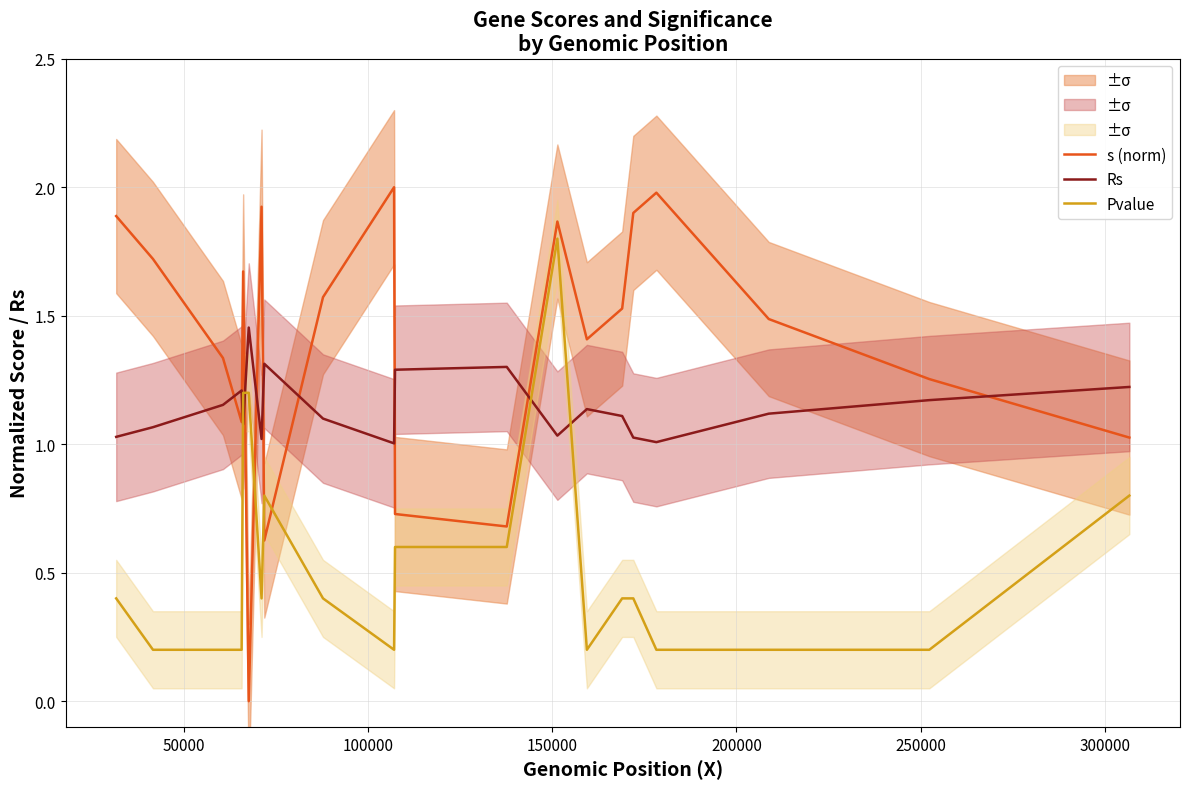

Which series ends up on top after the final intersection of s (norm) and Pvalue?

s (norm)